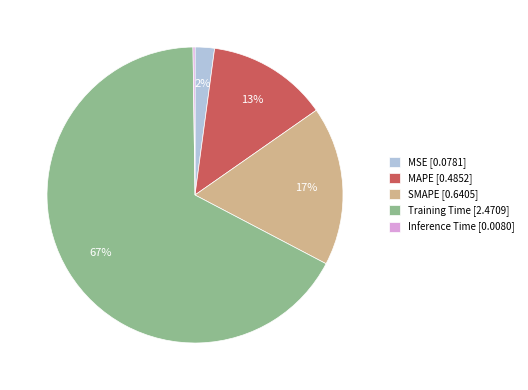

Is it true that MAPE [0.4852] is 13% of the pie?

True